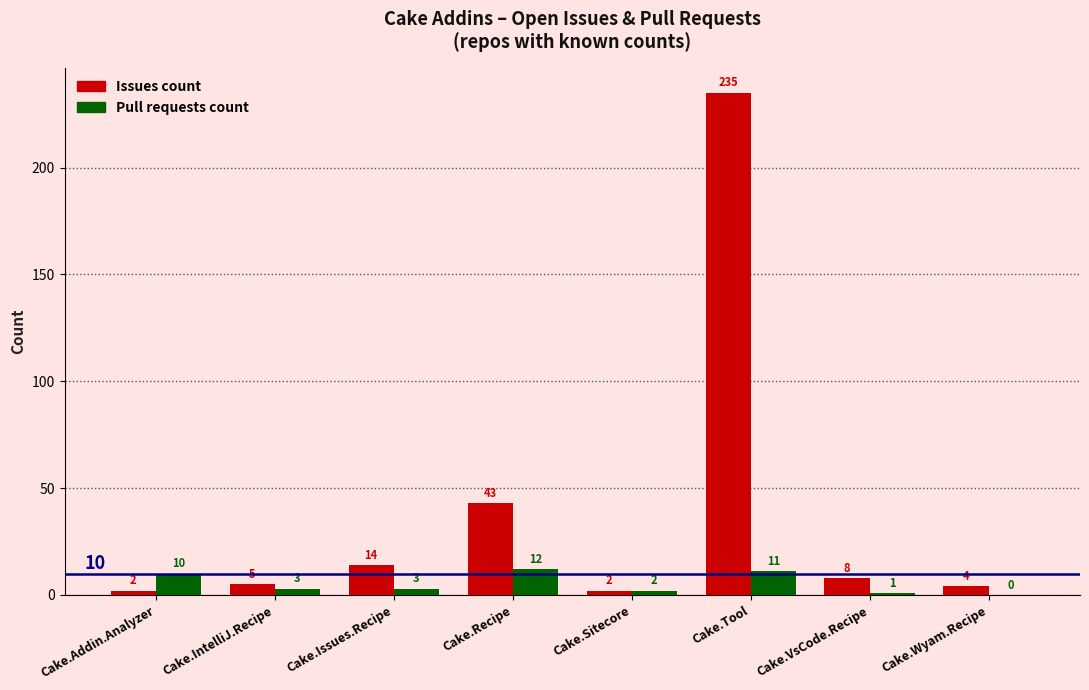

What is the total value across all series at Cake.VsCode.Recipe?

9